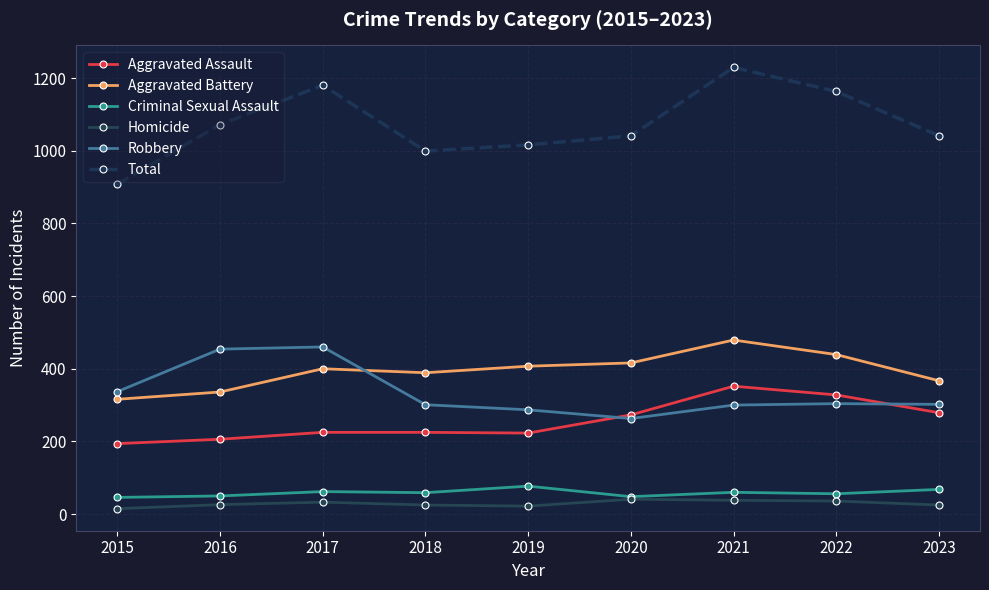

What is the value of the Criminal Sexual Assault point at the 2nd from the left?

50